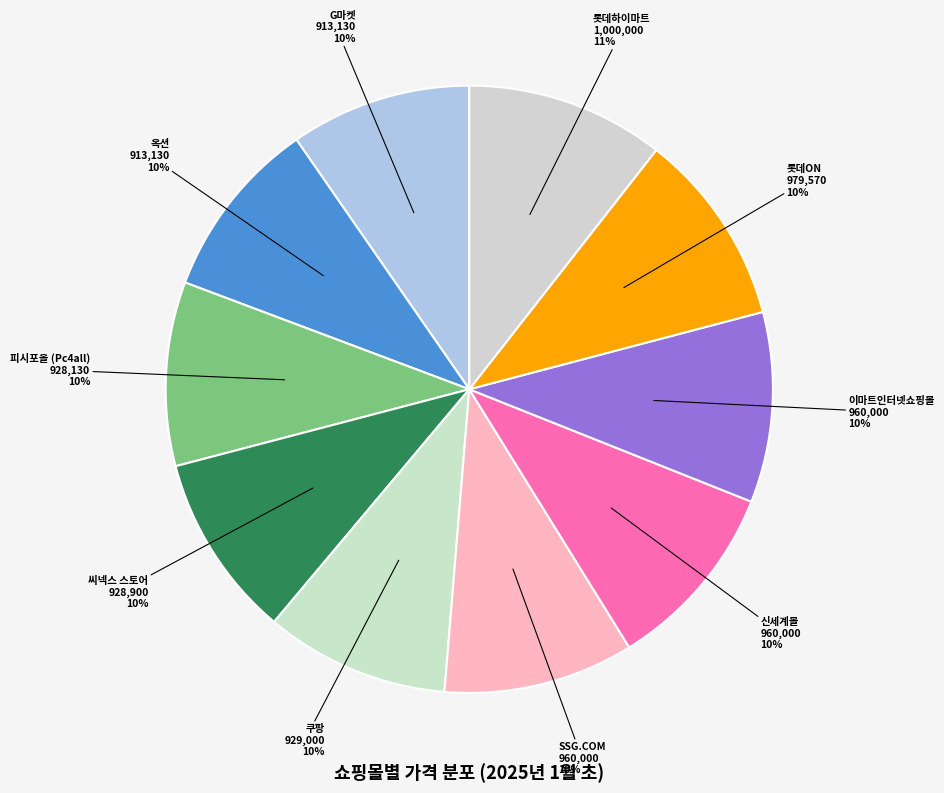

Which has a higher value, 롯데하이마트 or 씨넥스 스토어?

롯데하이마트